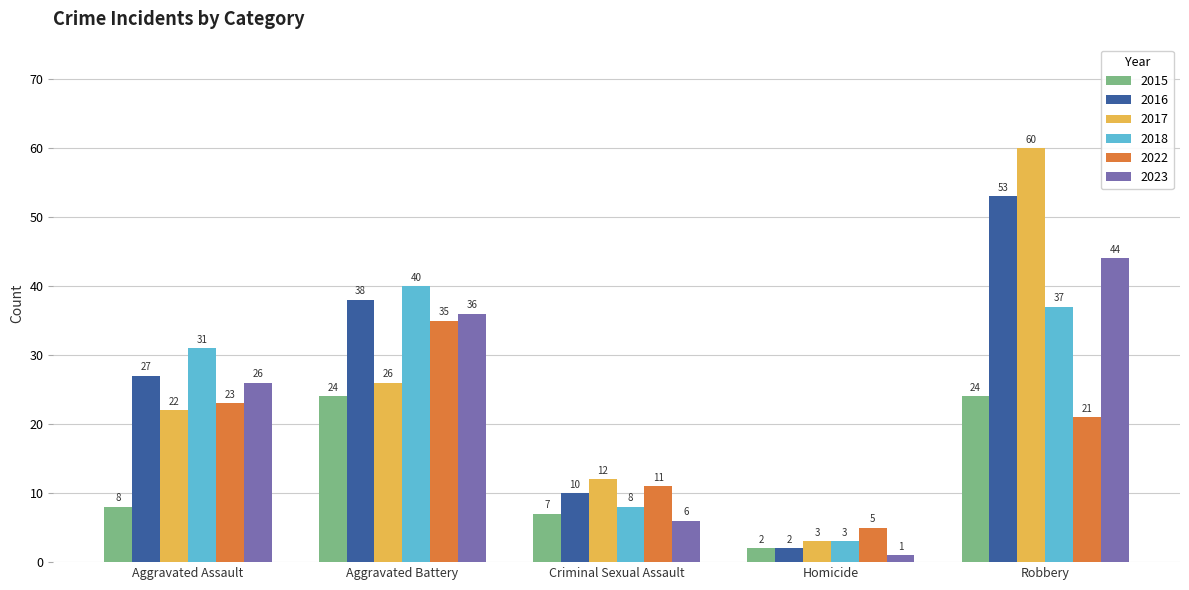

What is the difference between the maximum and minimum values in the 2016 series?

51